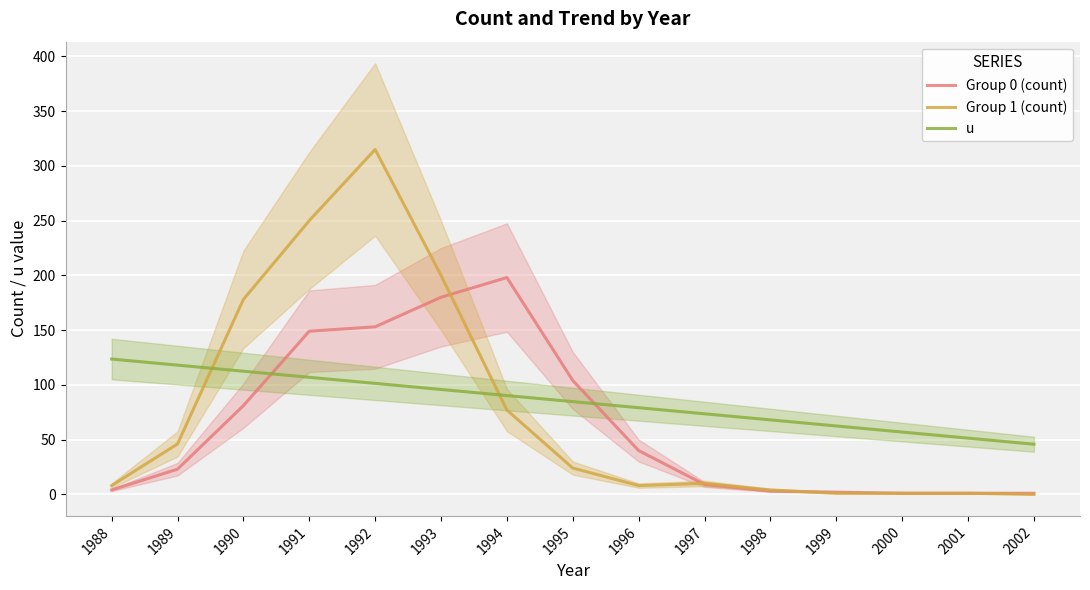

How many lines are shown in the chart?

3